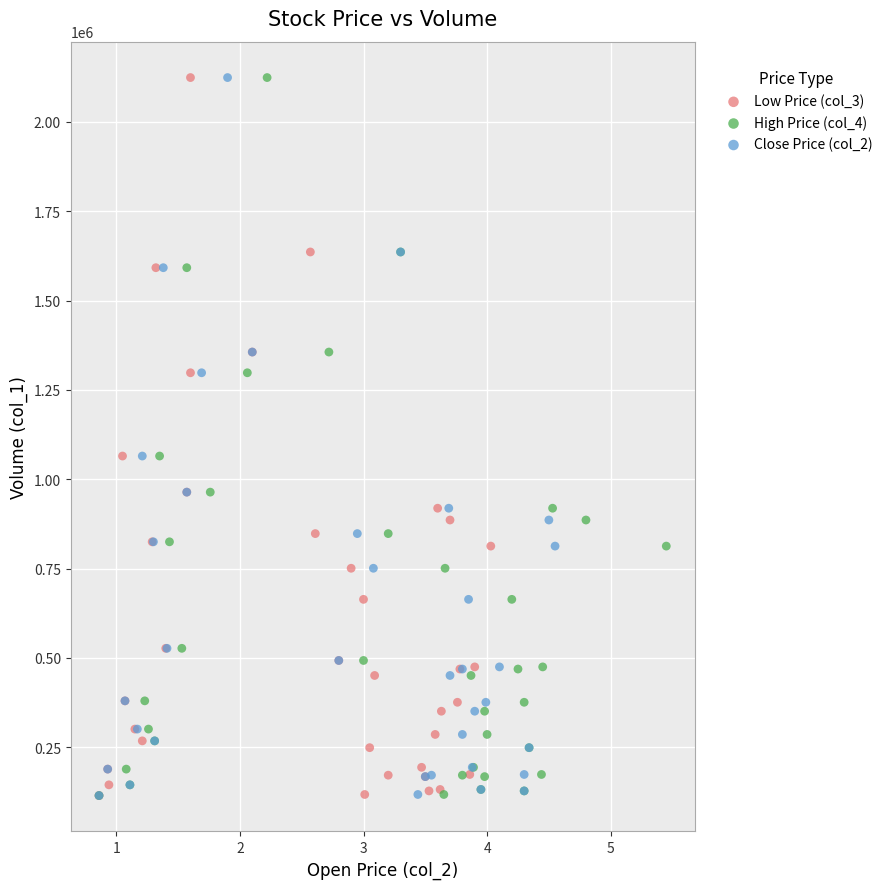

What are all the series names shown in the legend?

Low Price (col_3), High Price (col_4), Close Price (col_2)